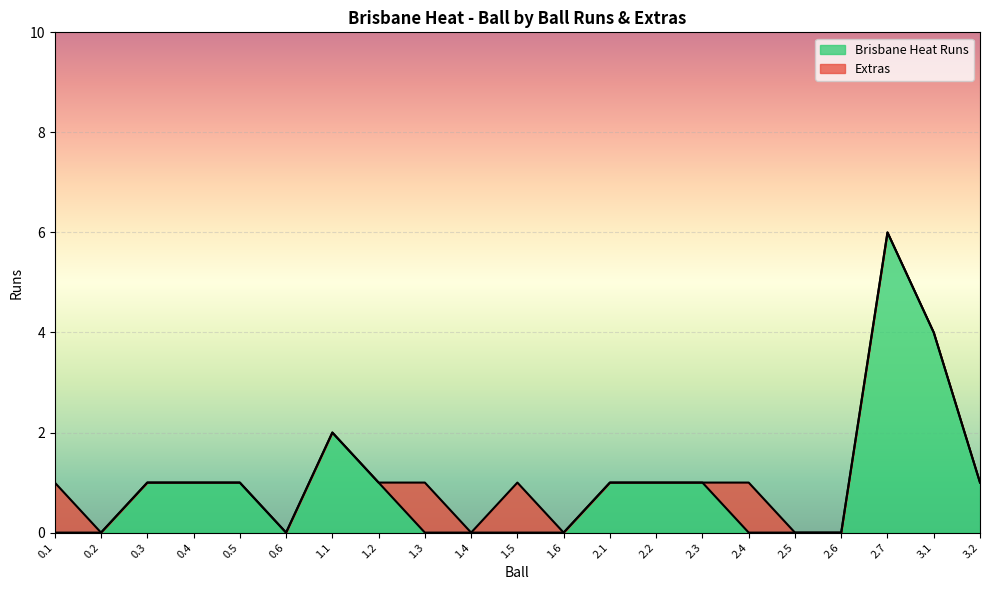

Rank the series by their maximum value, from highest to lowest.

Brisbane Heat Runs (line), Extras (line)